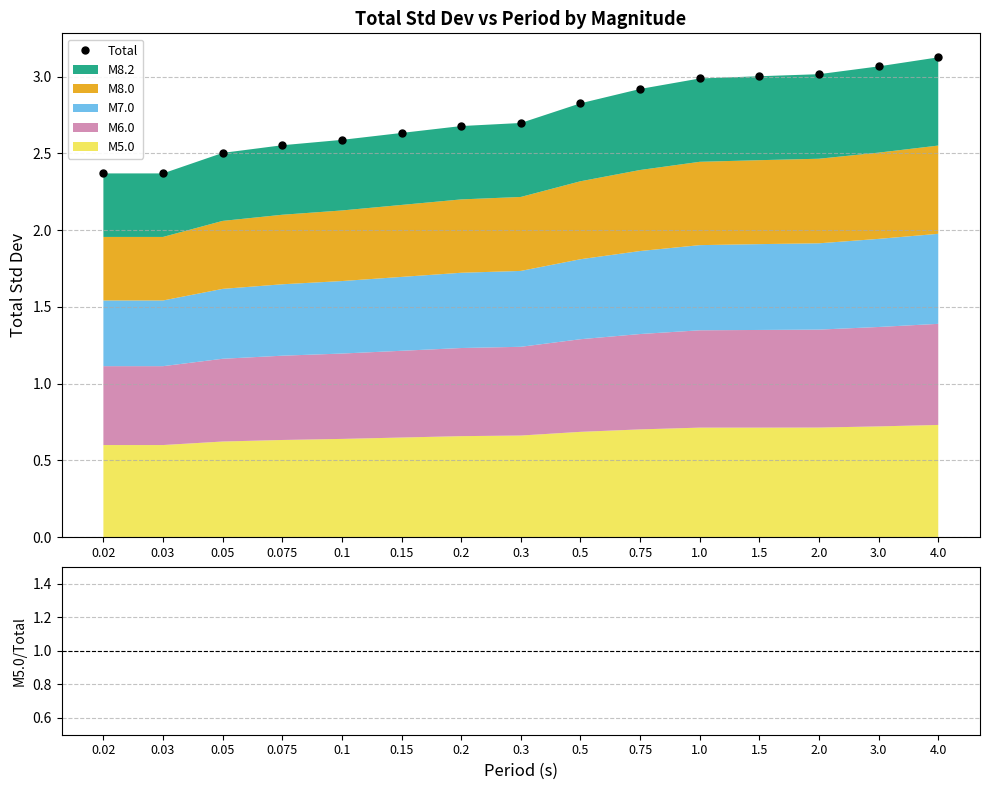

Reading right to left, extract all data points from this chart.

Total: 3.1	3.1	3.0	3.0	3.0	2.9	2.8	2.7	2.7	2.6	2.6	2.6	2.5	2.4	2.4
M5.0 / Total: 0.2	0.2	0.2	0.2	0.2	0.2	0.2	0.2	0.2	0.2	0.2	0.2	0.2	0.3	0.3